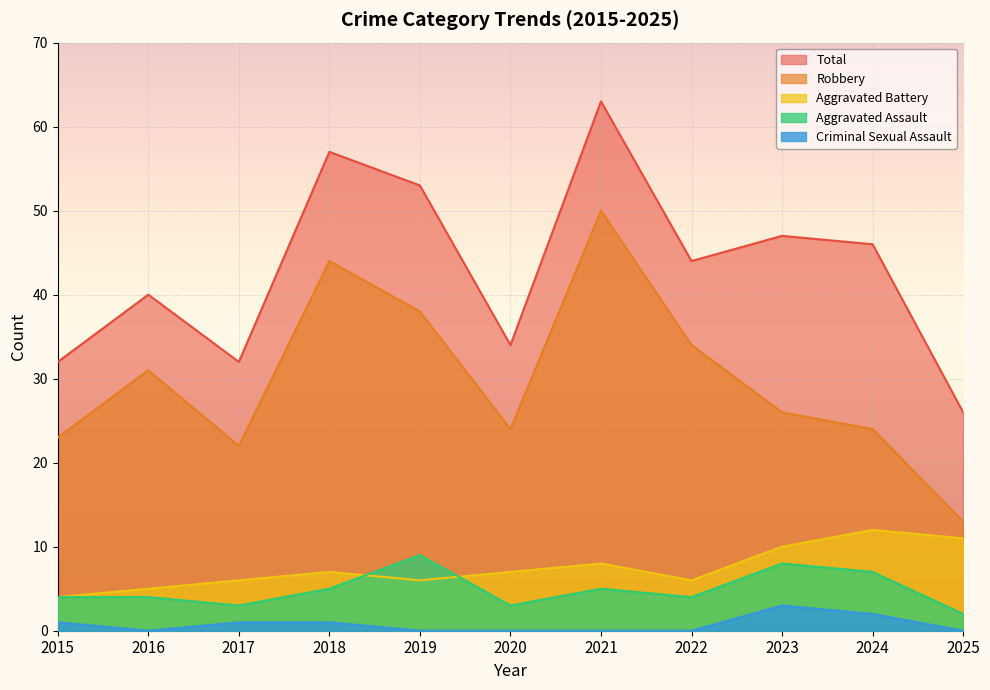

The value of Aggravated Assault at 2018 is 9. True or false?

False